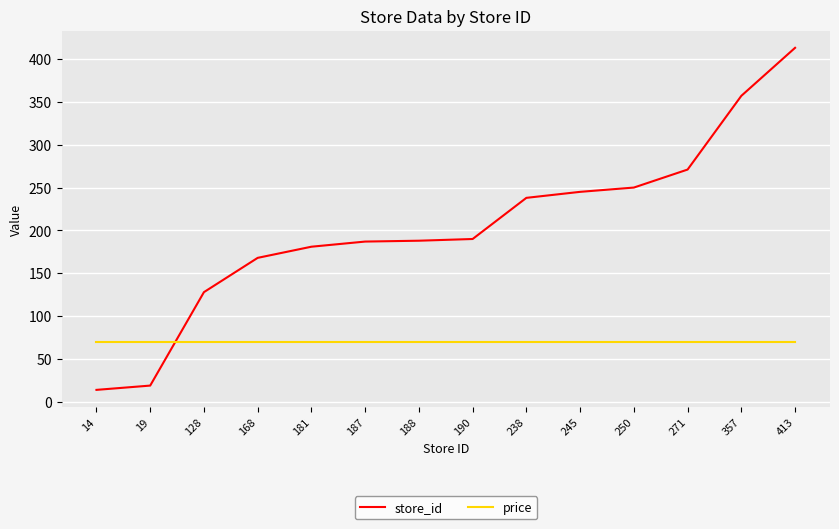

How many intersections are there between price and store_id?

1